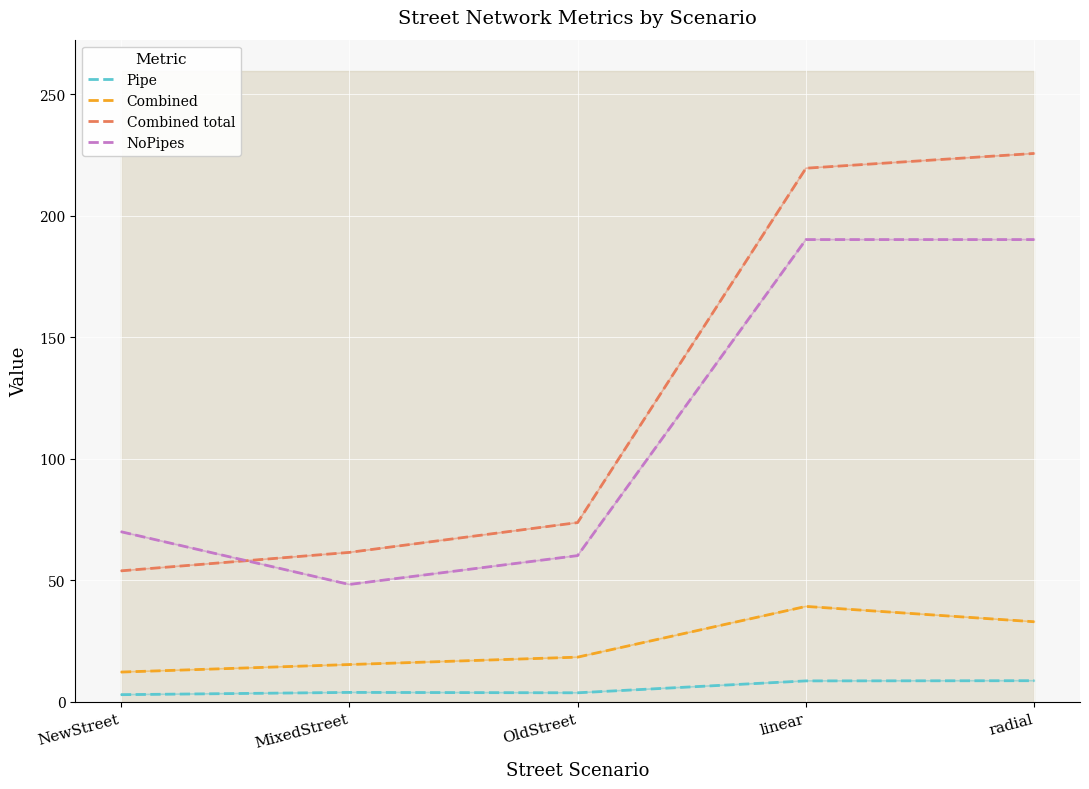

Reading left to right, extract all data points from this chart.

Pipe: 2.9	3.9	3.7	8.6	8.7
Combined: 12.2	15.3	18.4	39.3	32.9
Combined total: 53.9	61.5	73.8	219.6	225.6
NoPipes: 70.0	48.3	60.2	190.2	190.2